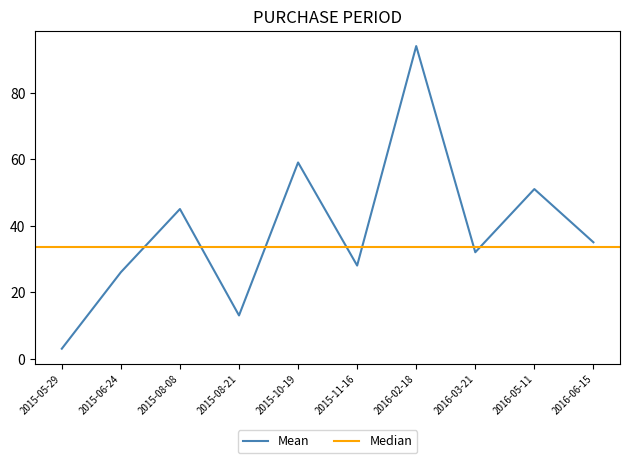

What is the difference between the maximum and minimum values?

91